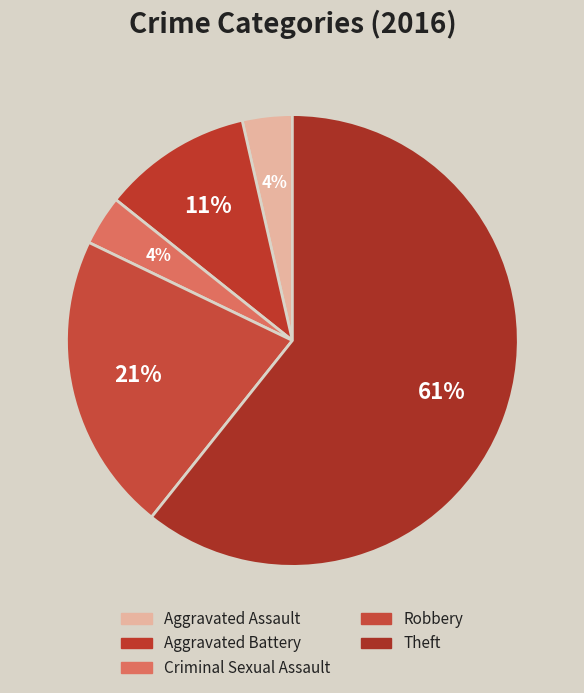

How many slices are in this pie chart?

5